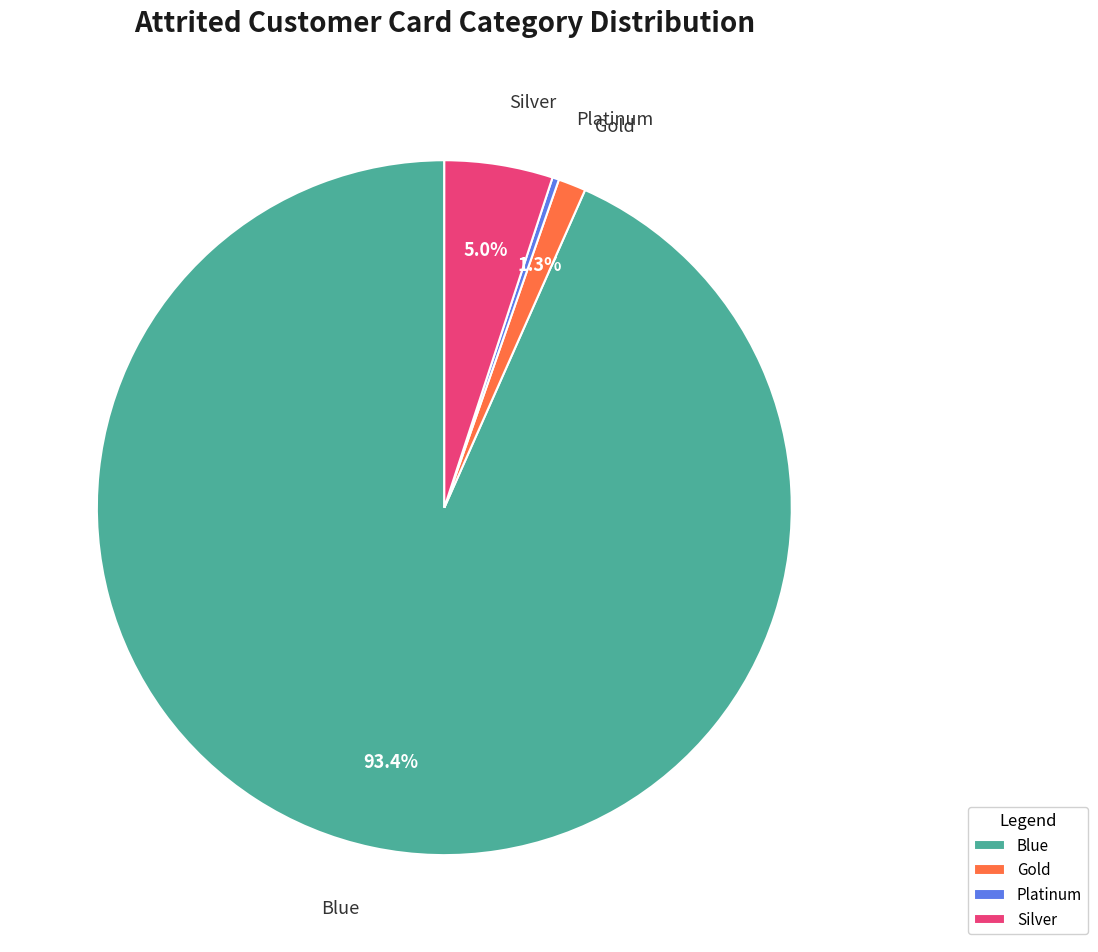

Is it true that Silver is 13% of the pie?

False